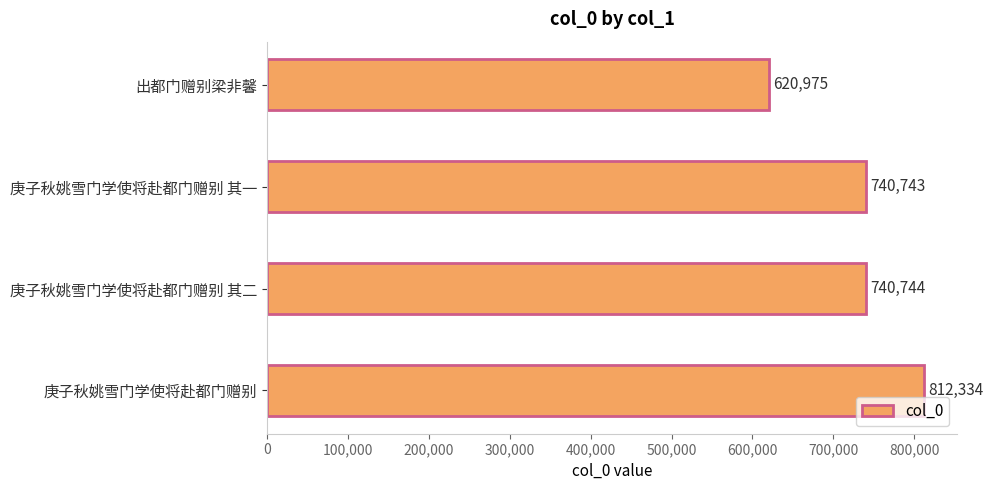

List the labels in order of value, smallest first.

出都门赠别梁非馨, 庚子秋姚雪门学使将赴都门赠别 其一, 庚子秋姚雪门学使将赴都门赠别 其二, 庚子秋姚雪门学使将赴都门赠别